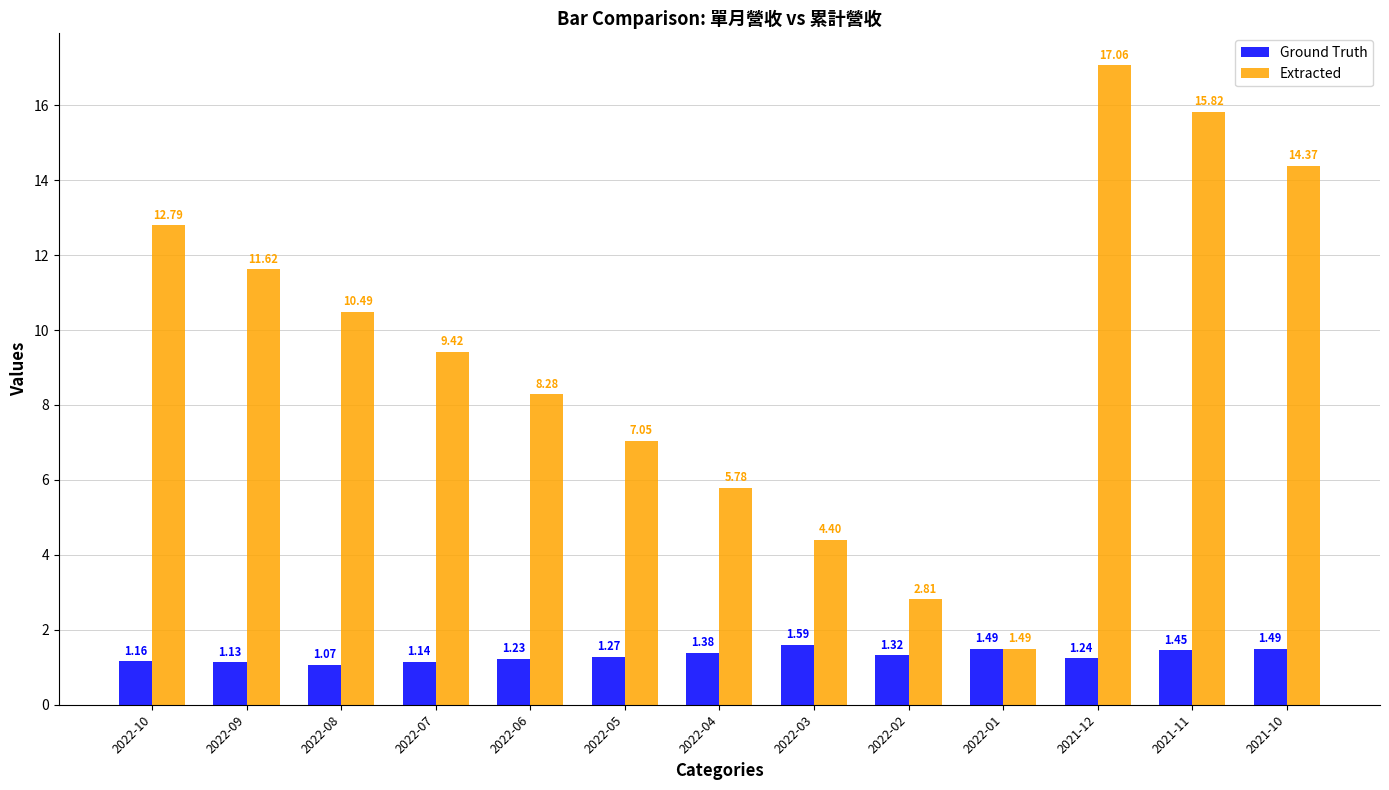

At how many categories does at least one series exceed 5?

10